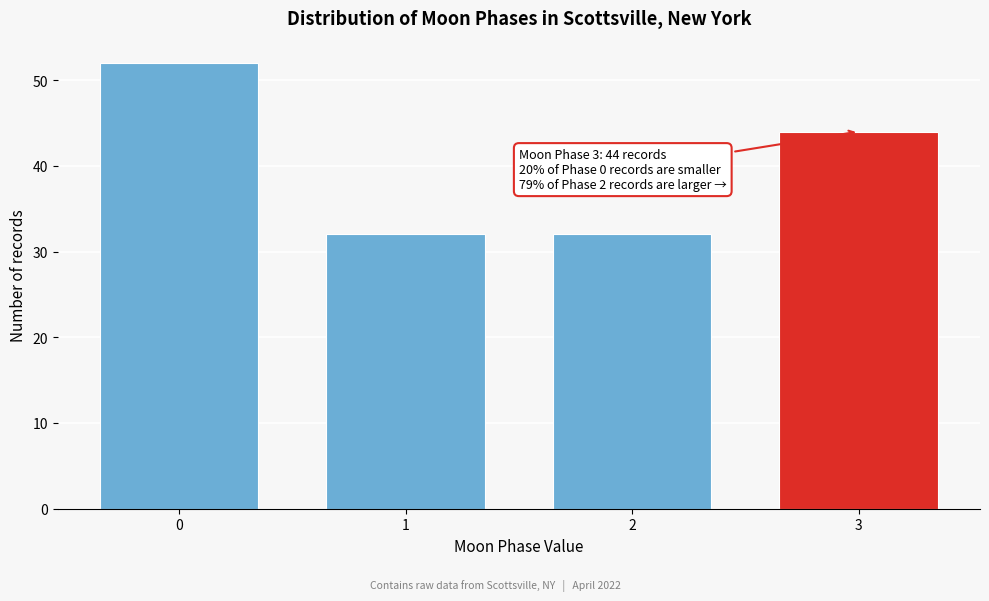

Reading left to right, list all the values displayed in this chart.

52	32	32	44